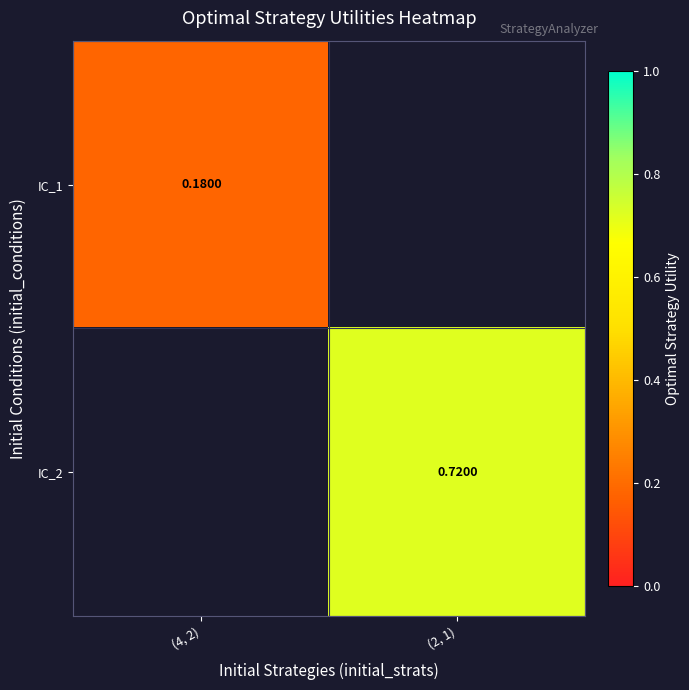

List the series in order of their overall mean, highest first.

IC_1, IC_2